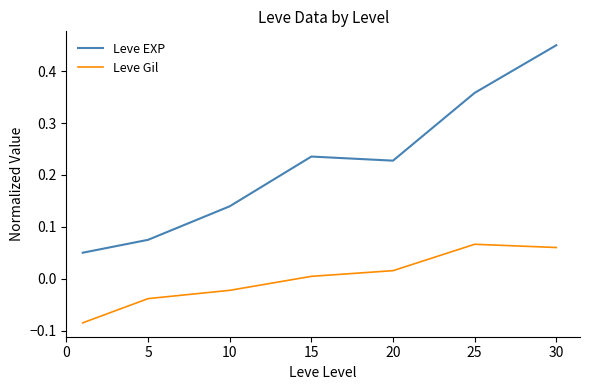

Which series has the largest total across all categories?

Leve EXP